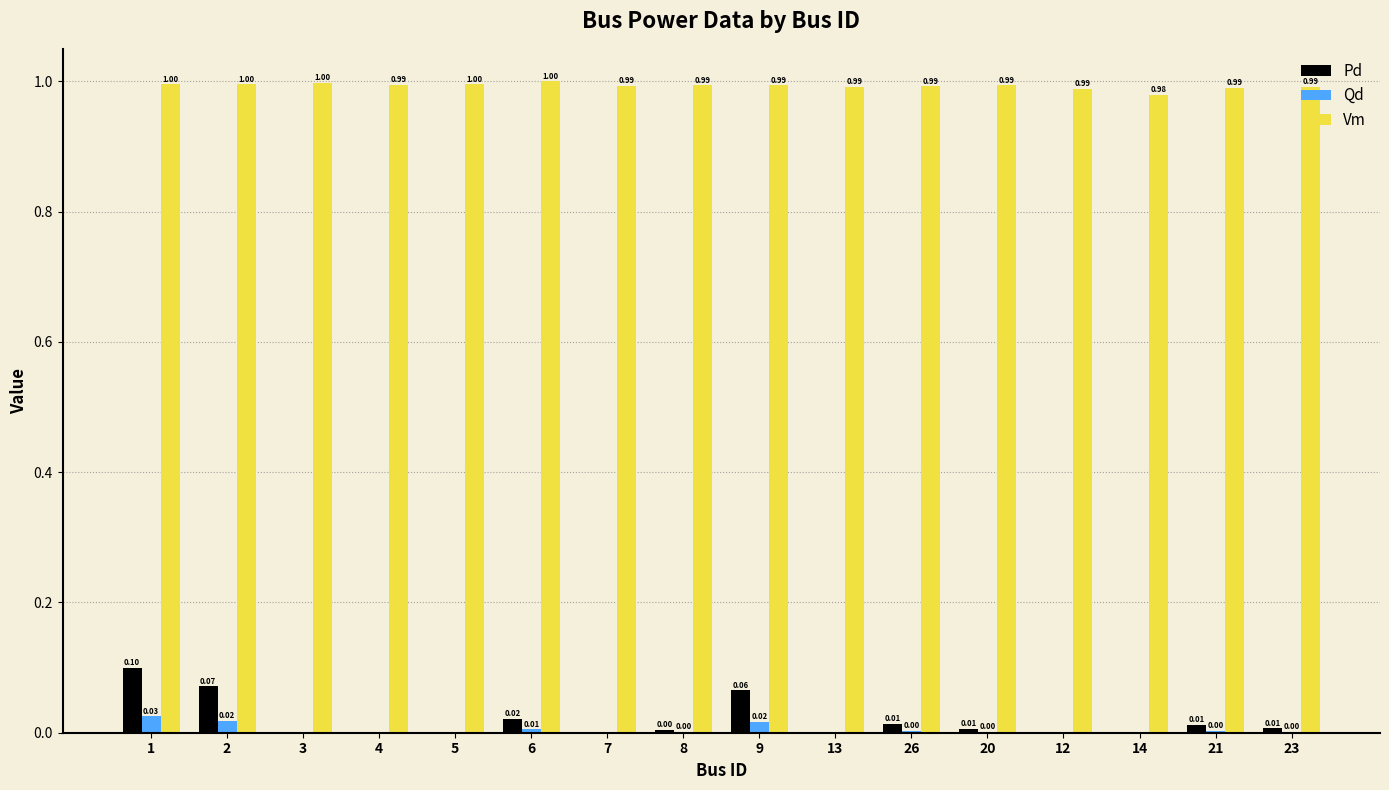

Which series has the largest total across all categories?

Vm